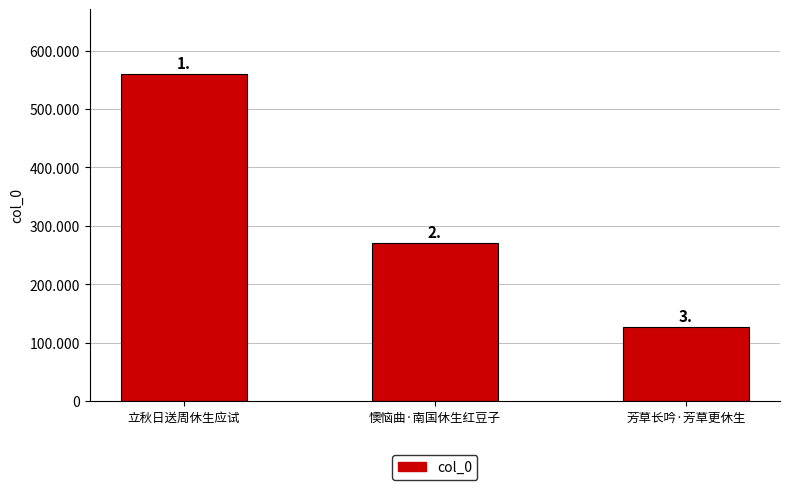

Does the chart contain stacked bars?

No